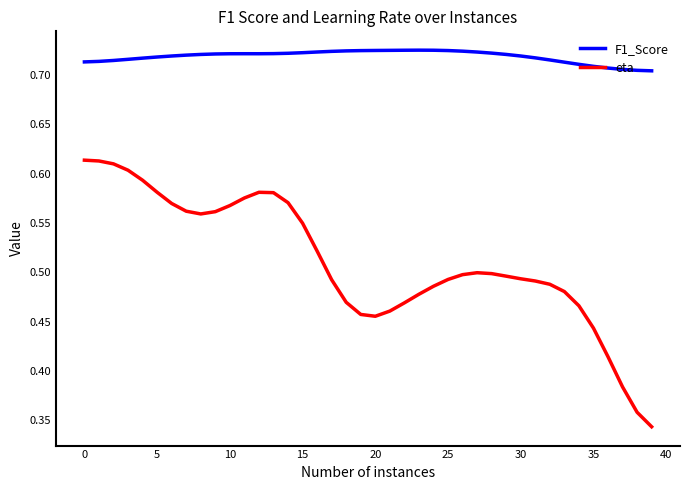

List the series in order of their peak value, highest first.

F1_Score, eta